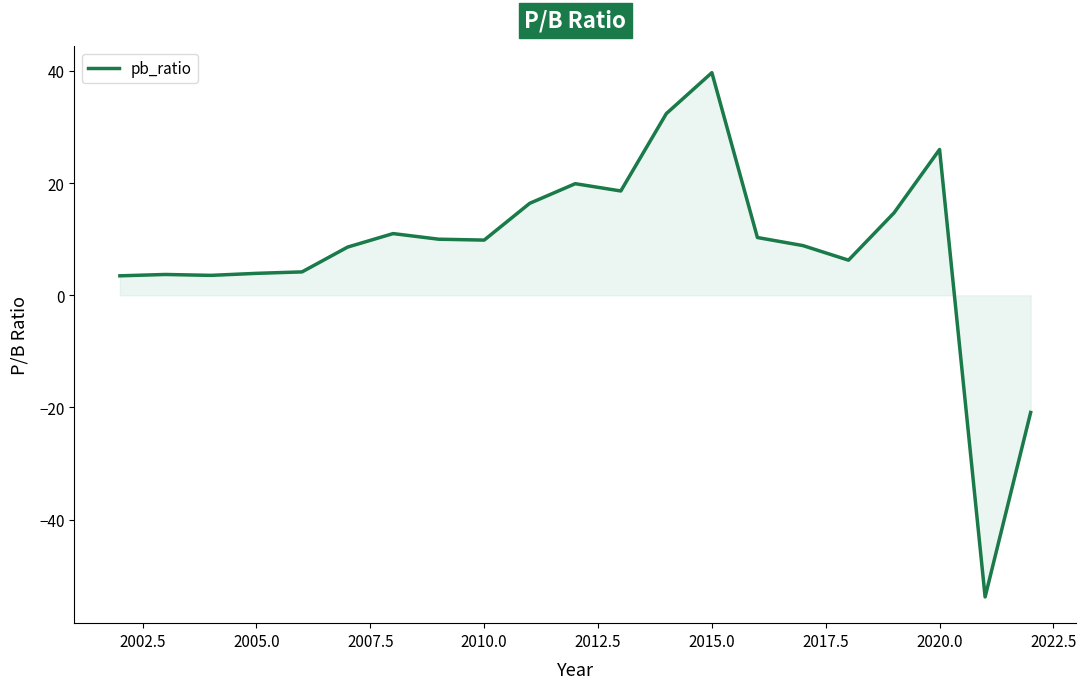

What is the difference between the maximum and minimum values?

93.5